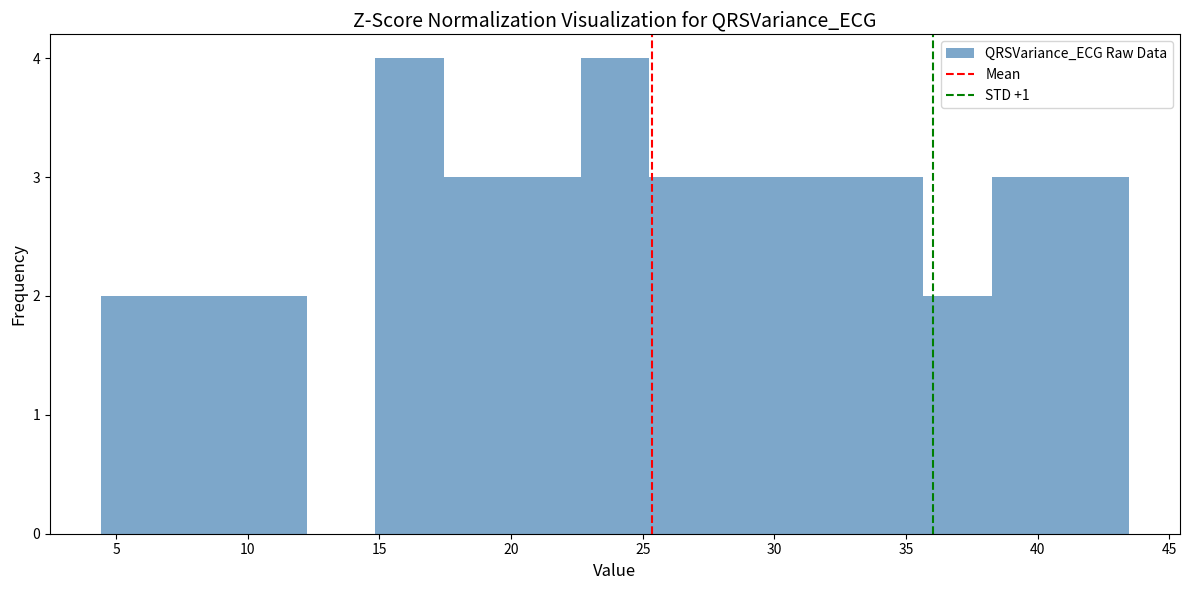

Reading left to right, list every bar in this chart as the range it spans on the x-axis followed by its height. Neither the bar edges nor the heights are printed on the chart, so give them approximately, as read against the axes.

4.5 to 7.0: 2
7.0 to 9.5: 2
9.5 to 12.0: 2
12.0 to 15.0: 0
15.0 to 17.5: 4
17.5 to 20.0: 3
20.0 to 22.5: 3
22.5 to 25.0: 4
25.0 to 28.0: 3
28.0 to 30.5: 3
30.5 to 33.0: 3
33.0 to 35.5: 3
35.5 to 38.5: 2
38.5 to 41.0: 3
41.0 to 43.5: 3